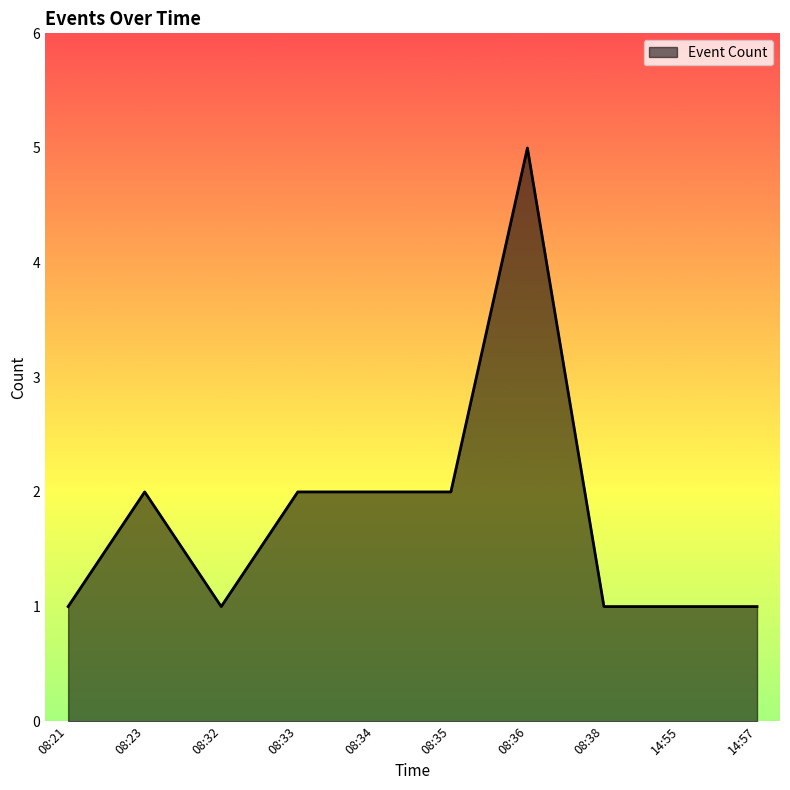

What is the ratio of the value at 08:21 to the value at 08:23?

0.5